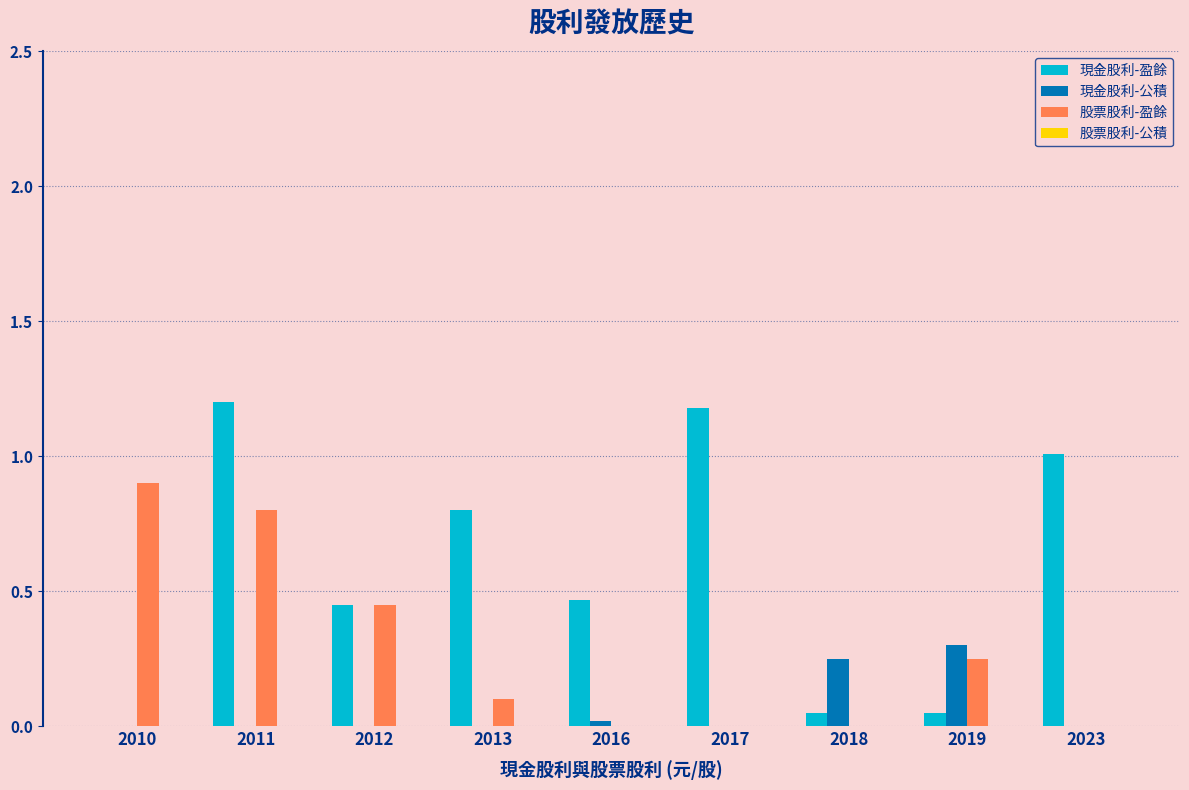

Between 2018 and 2023, which series saw the biggest shift?

現金股利-盈餘